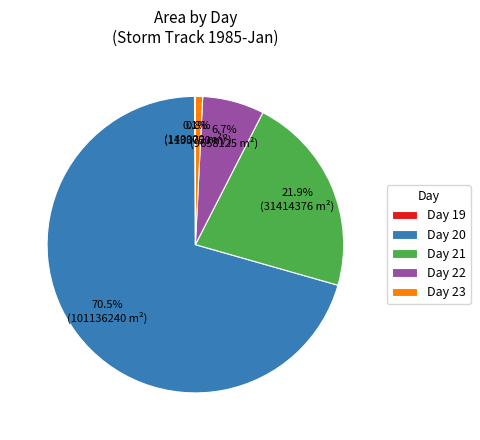

To the nearest percent, what is the average slice percentage?

20%